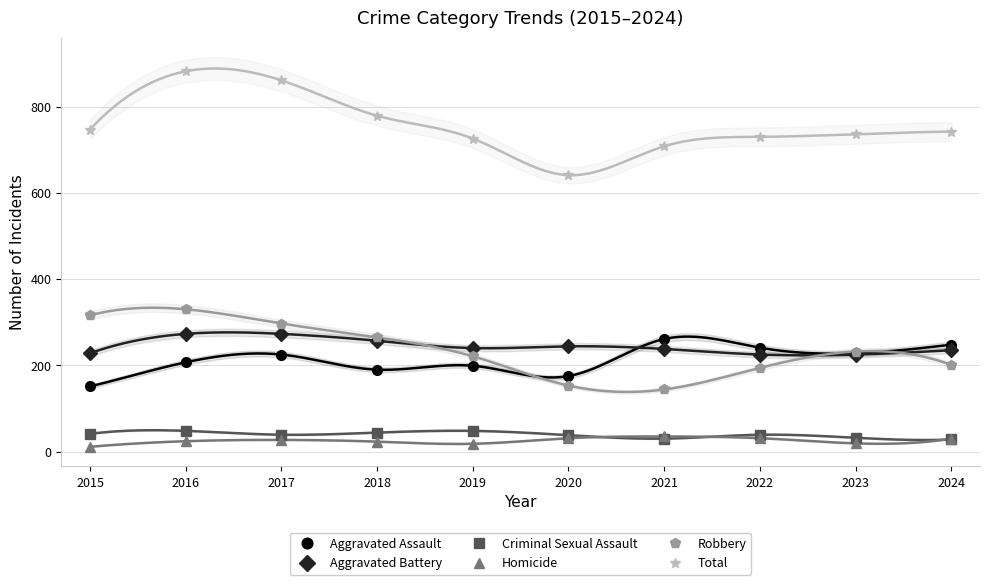

Between which two adjacent categories do Robbery and Aggravated Assault first intersect?

2019 and 2020